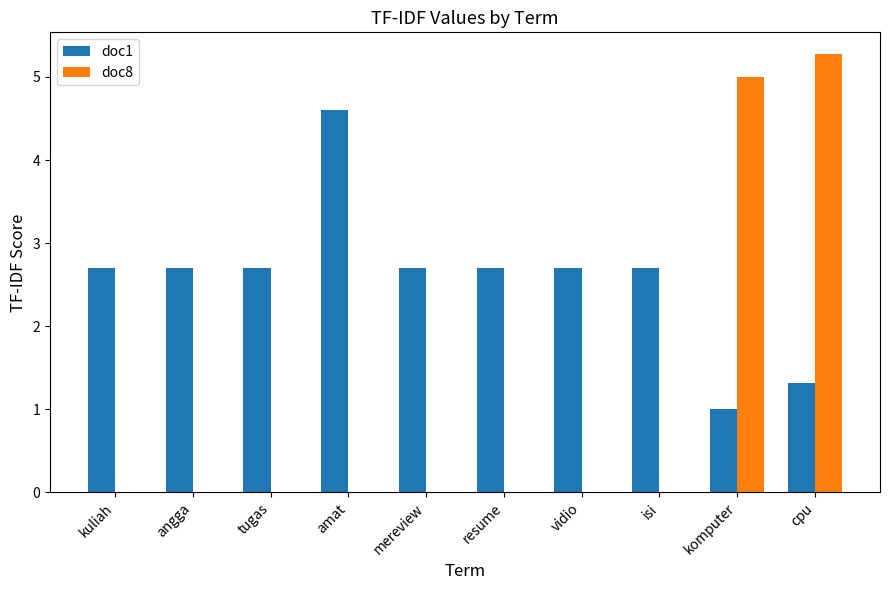

Does the chart contain stacked bars?

No